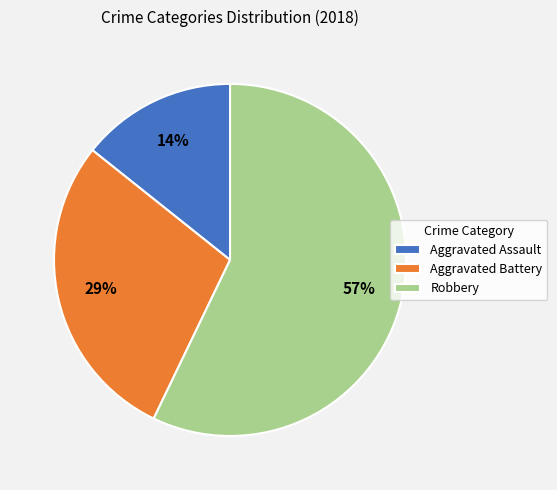

To the nearest percent, what portion does Robbery represent?

57%